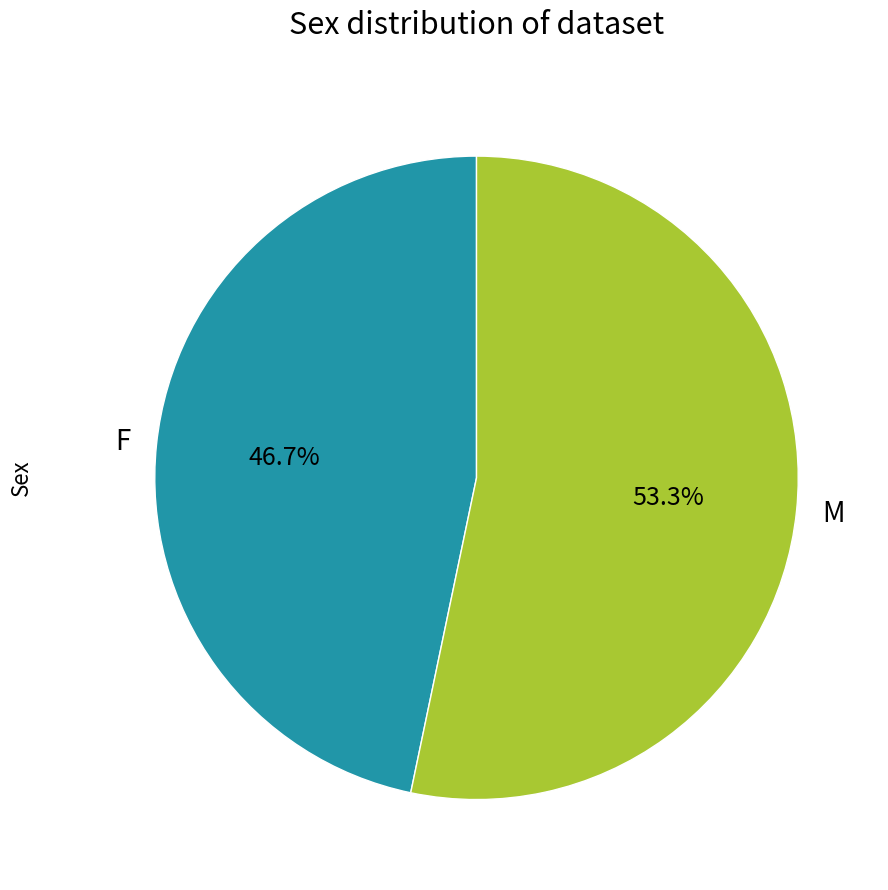

What is the total percentage of F and M?

100.0%